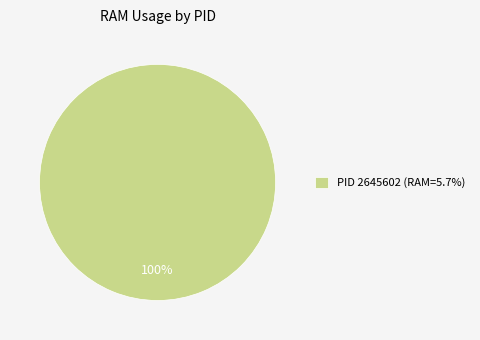

To the nearest percent, what portion does PID 2645602 (RAM=5.7%) represent?

100%